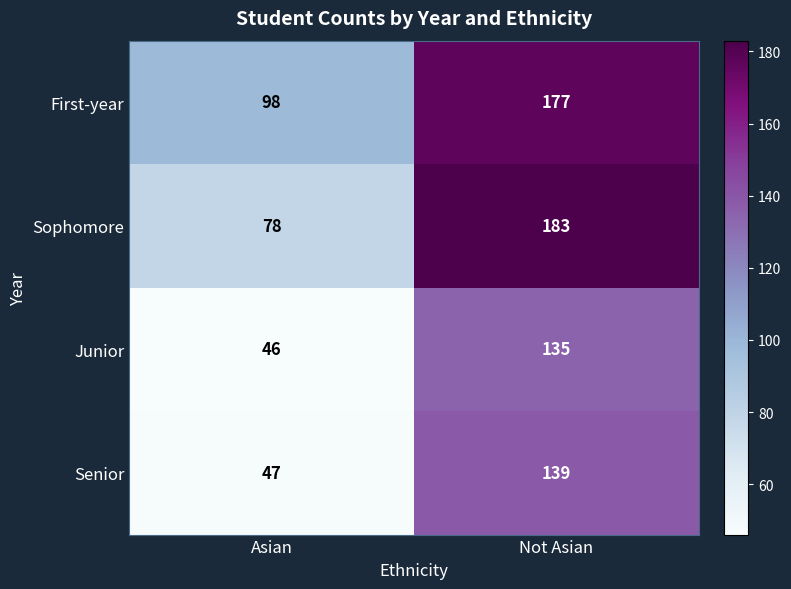

At which label is Sophomore closest to 130?

Asian